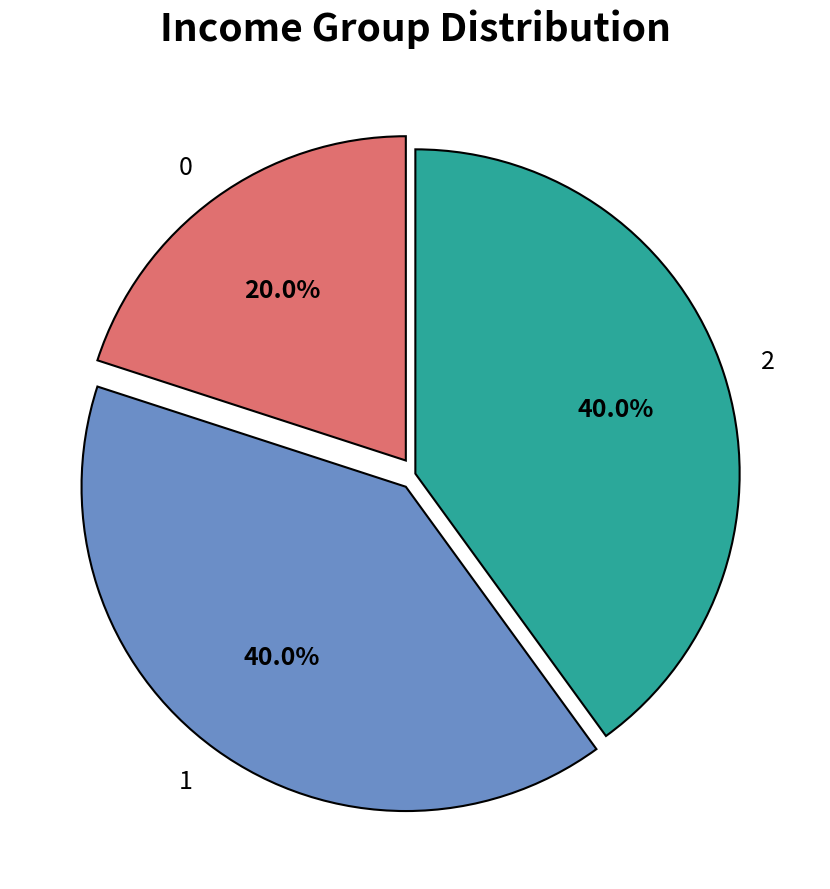

What percentage is NOT represented by 0?

80.0%